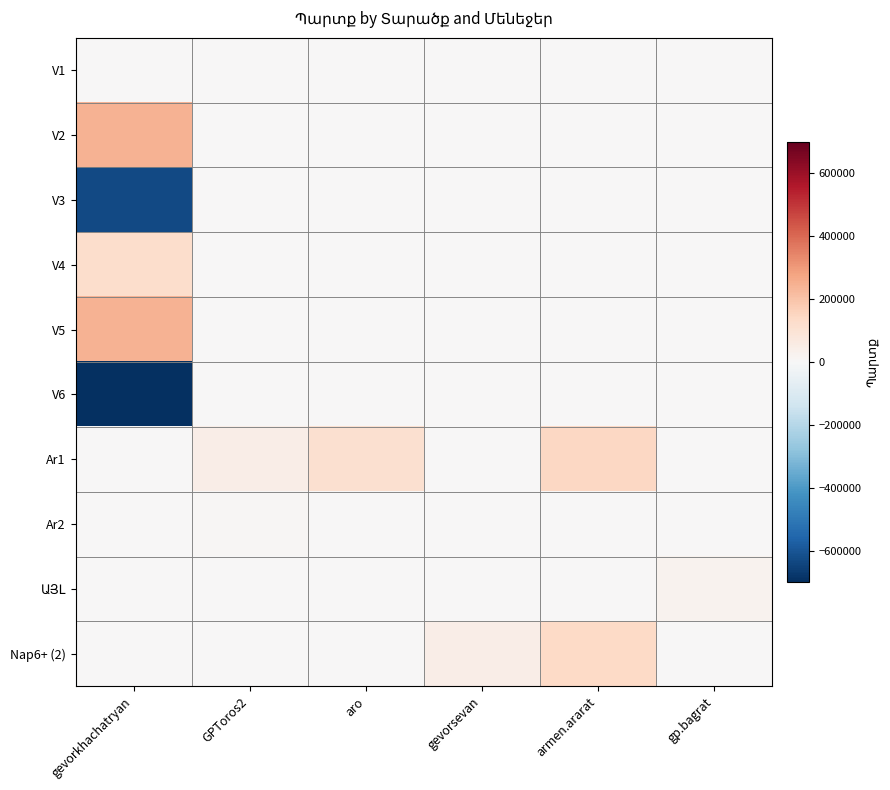

What is the difference between the highest and lowest values at gevorkhachatryan?

1777727.2